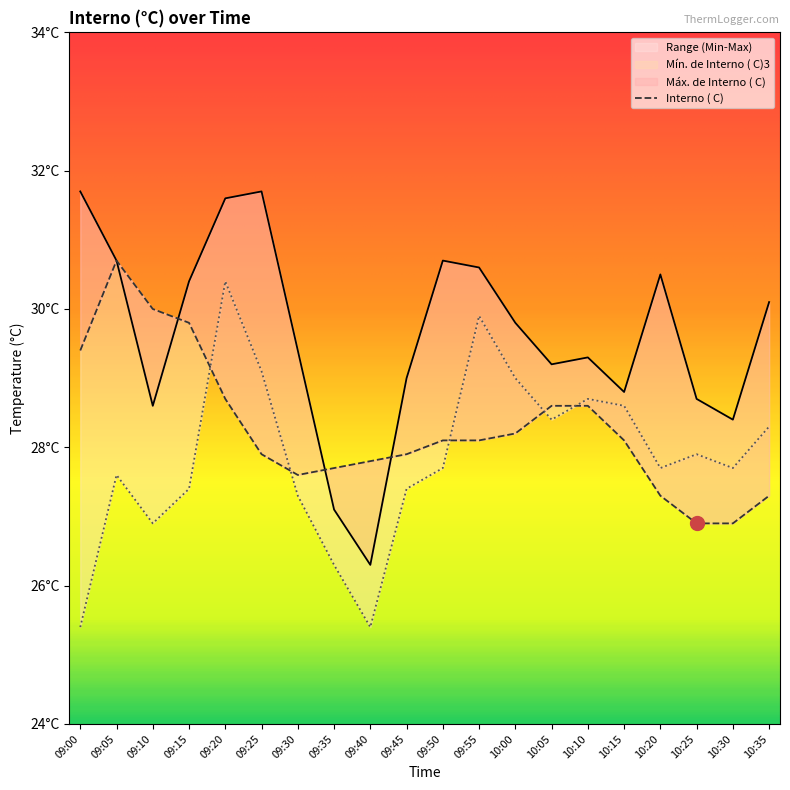

Which series has the largest total across all categories?

Máx. de Interno ( C)